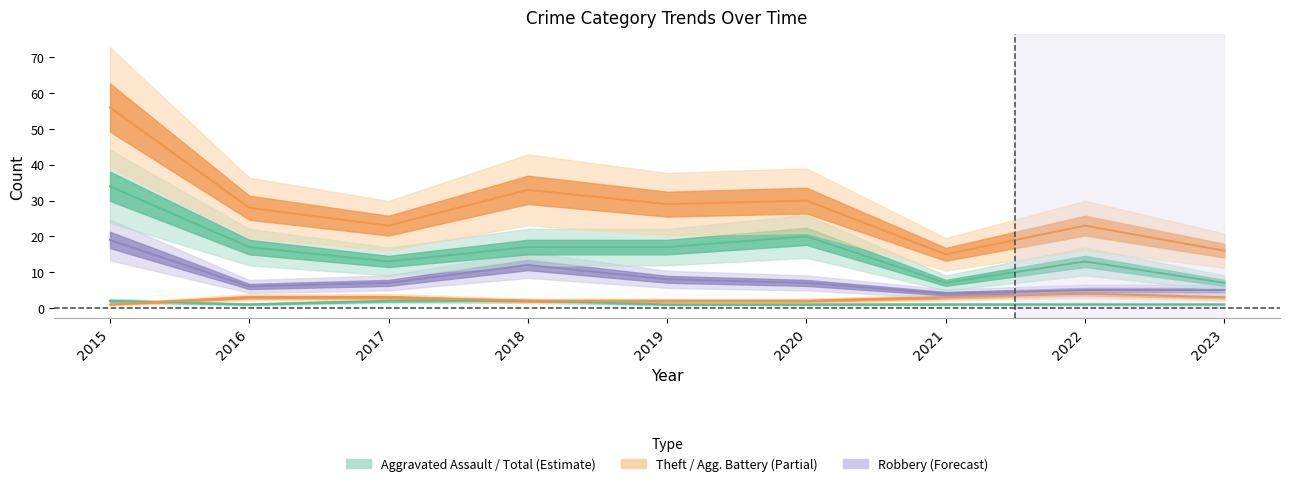

At which label does Total first exceed 28?

2015